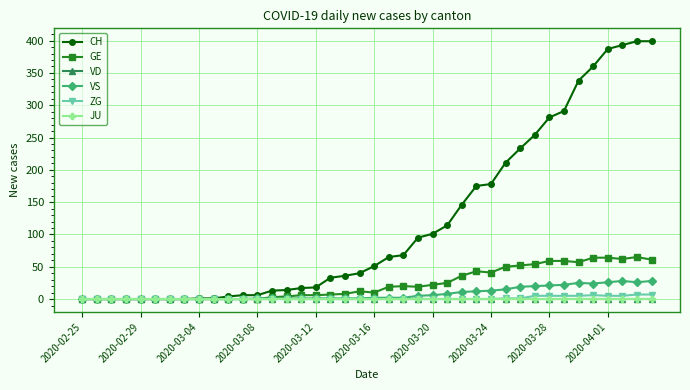

What is the difference between the maximum and minimum values in the GE series?

65